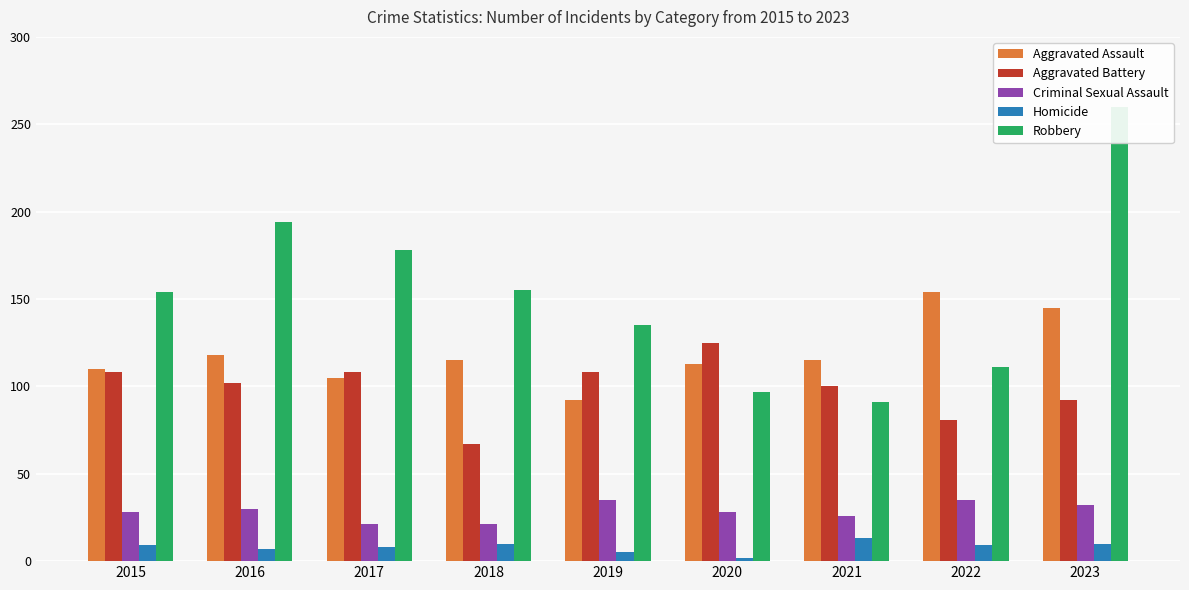

At 2023, list the series in order from smallest to largest.

Homicide, Criminal Sexual Assault, Aggravated Battery, Aggravated Assault, Robbery